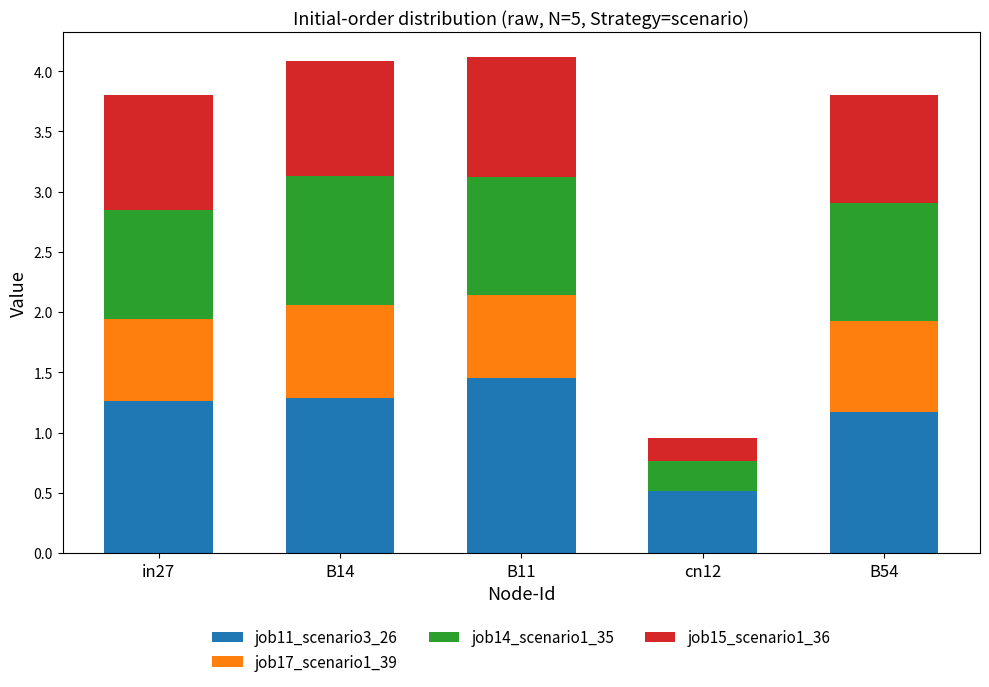

At which label does job11_scenario3_26 reach its peak?

B11